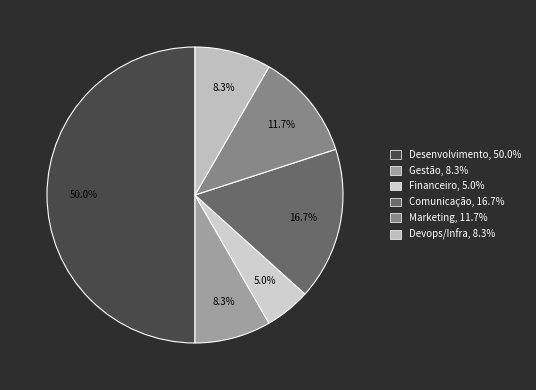

Is there any slice that represents more than half of the pie?

No